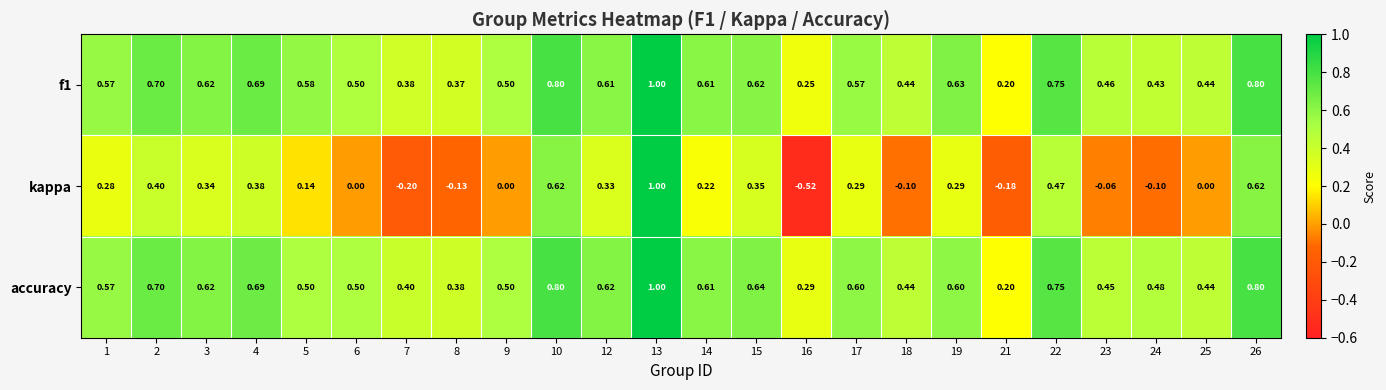

Which series has the largest range (max minus min)?

kappa